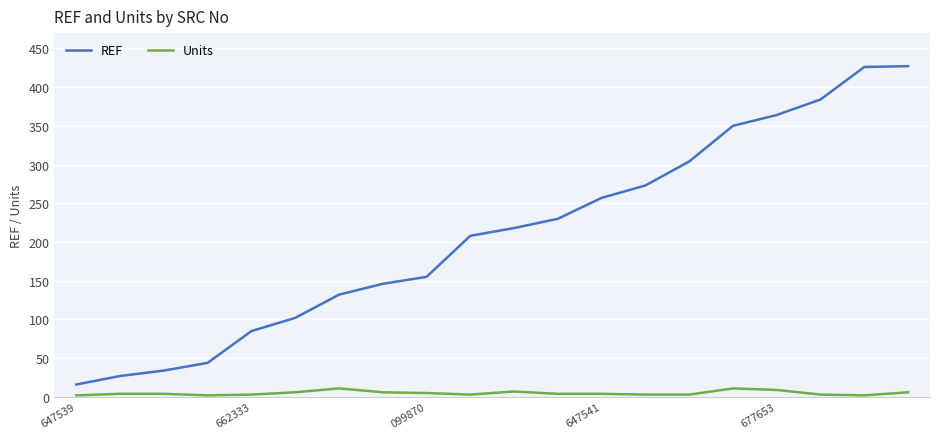

True or false: Units and REF cross at least once.

False